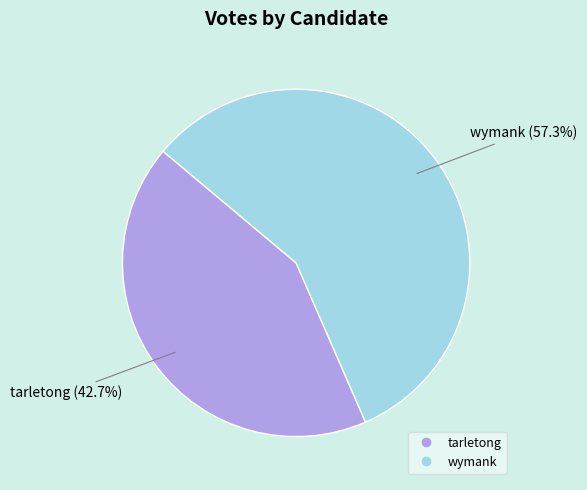

Between tarletong and wymank, which is larger?

wymank